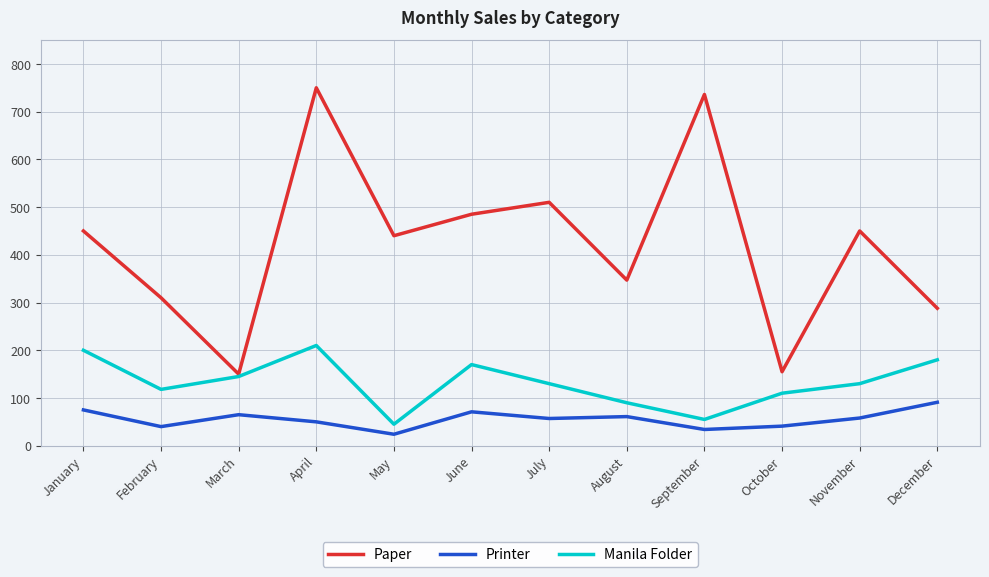

What are all the series names shown in the legend?

Paper, Printer, Manila Folder